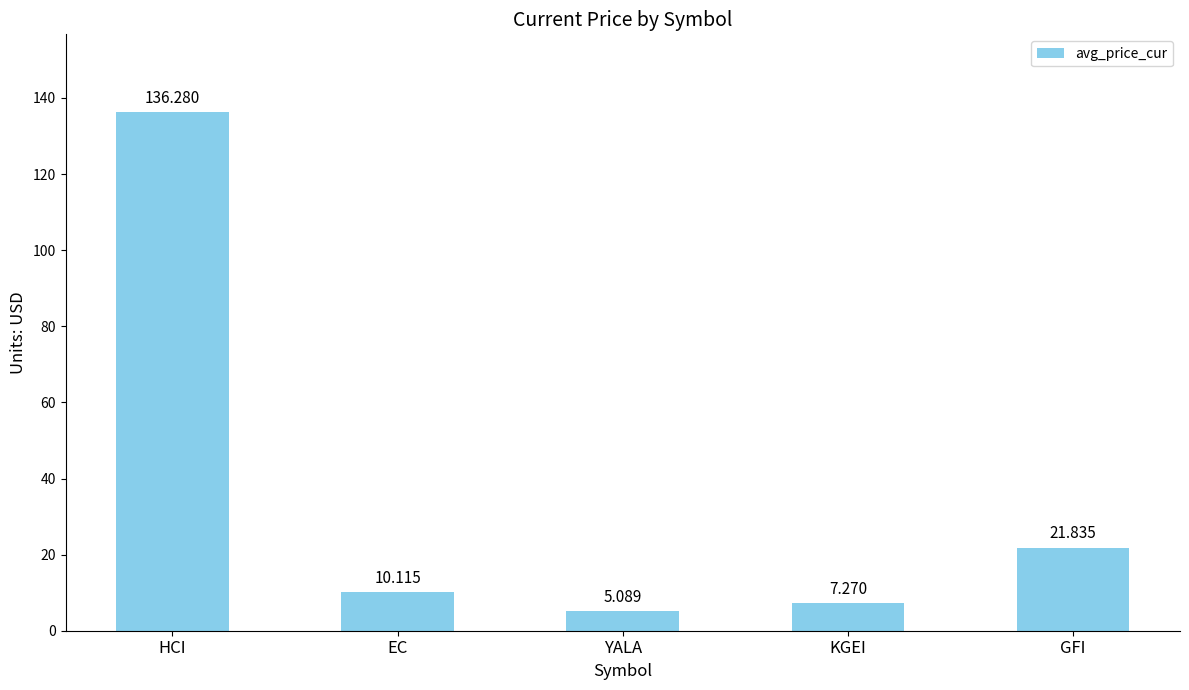

What is the sum of all values?

180.6